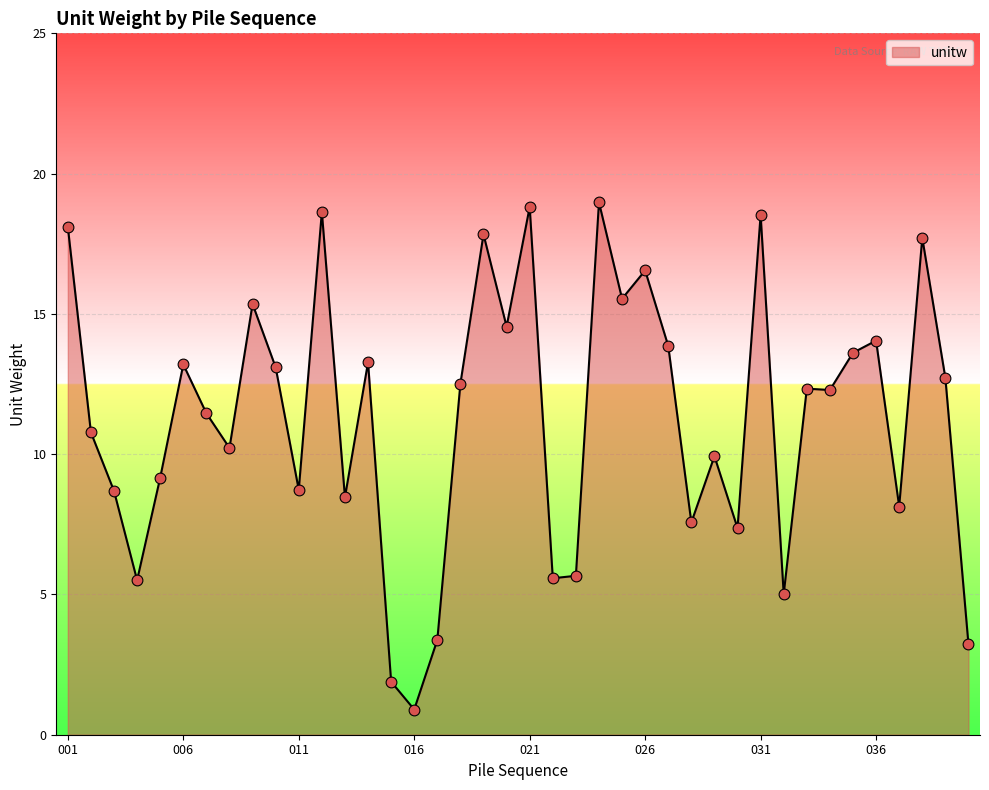

What is the maximum value shown in the chart?

19.0